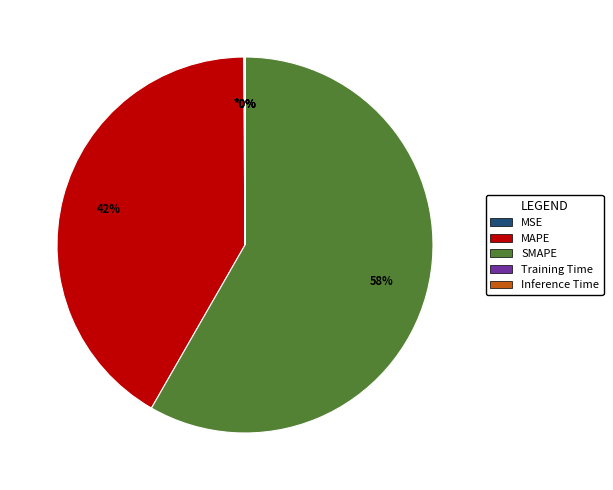

Which category has the biggest portion of the pie?

SMAPE